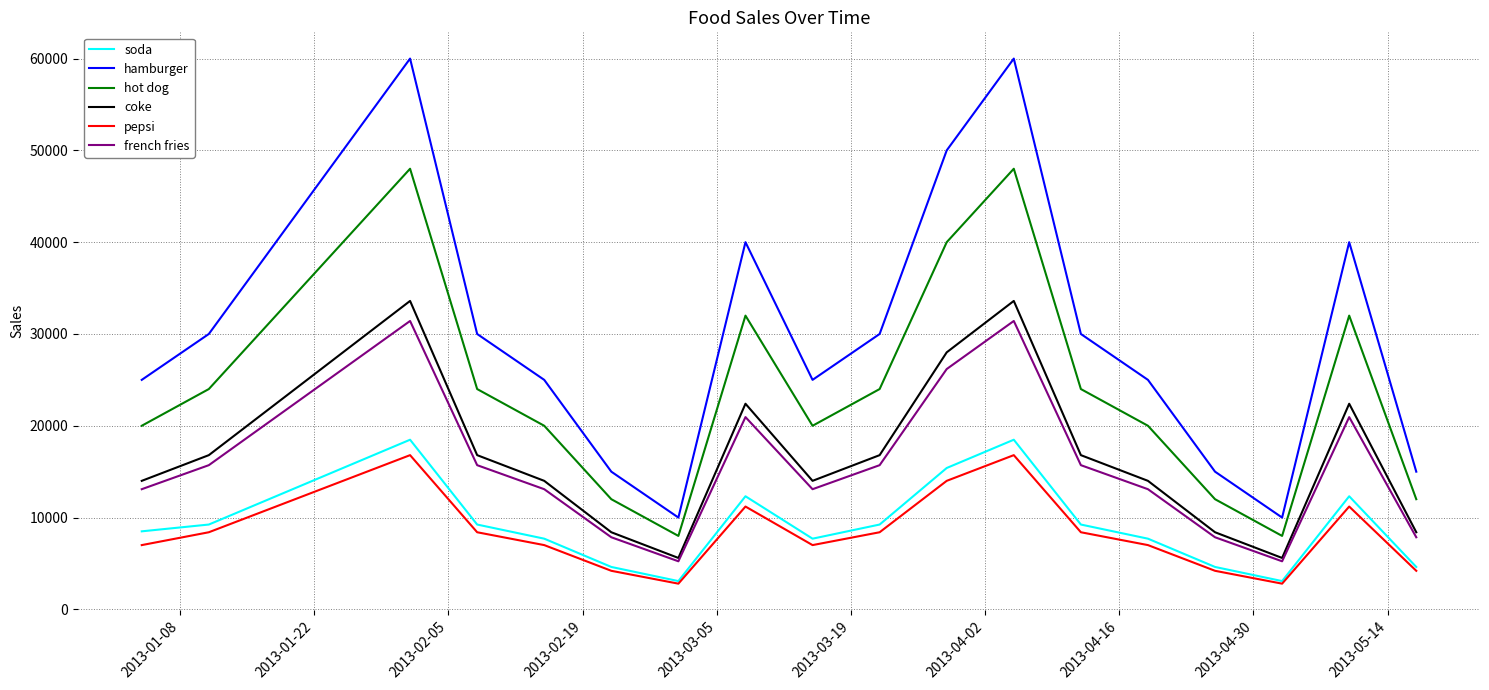

Which series has the largest range (max minus min)?

hamburger